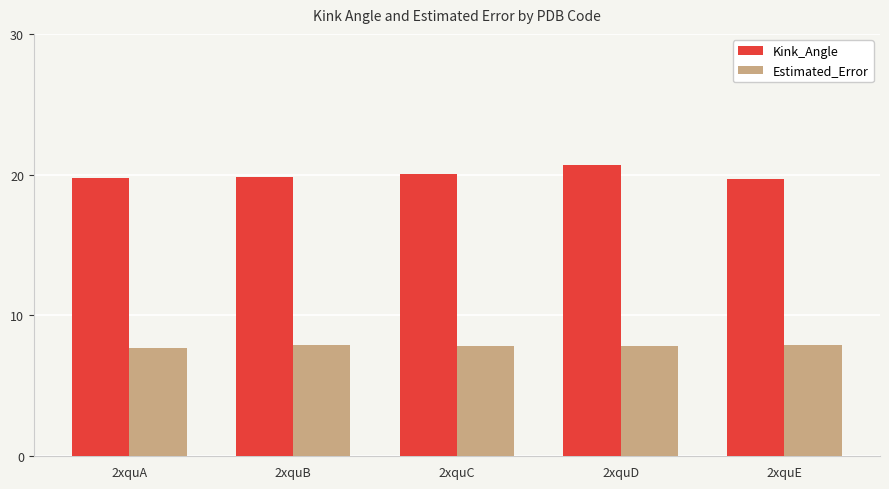

What is the approximate value of Estimated_Error at 2xquB?

7.9